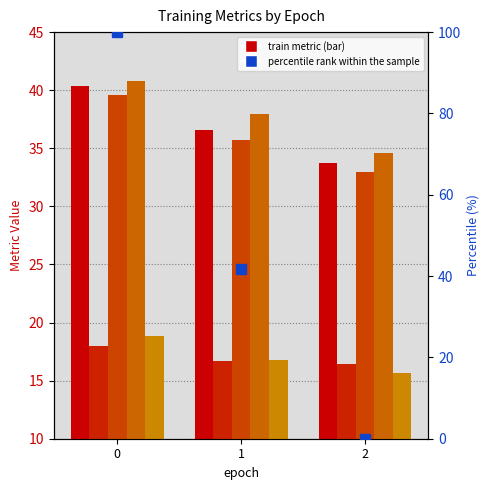

What is the value of the train/av2/minADE6 bar at the 3rd from the left?

16.4